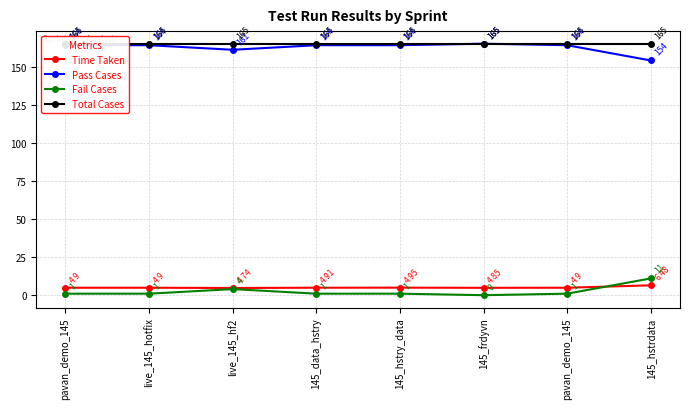

True or false: Total Cases and Fail Cases intersect in this chart.

False